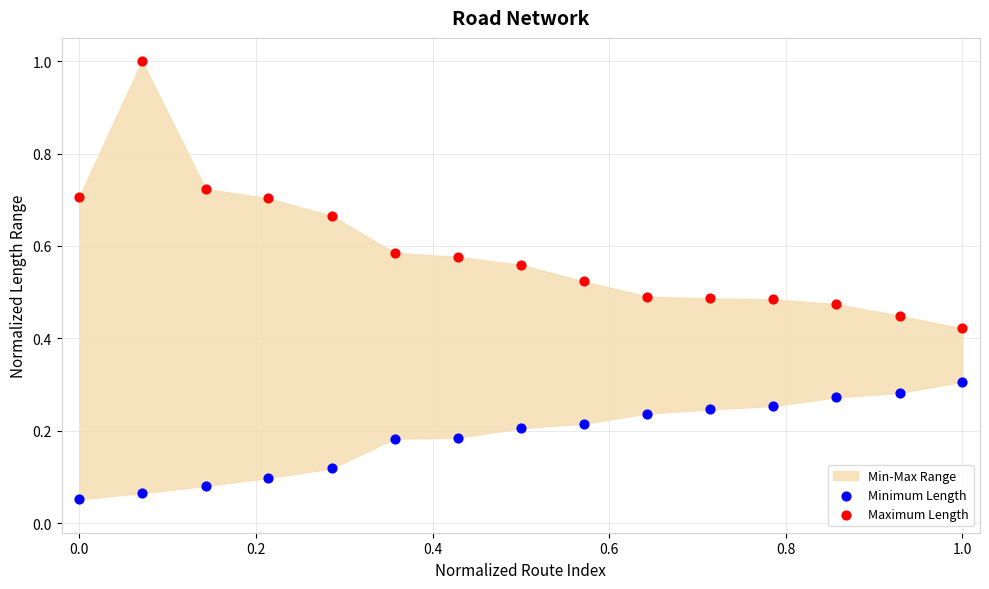

Which series has the largest Y range (max minus min)?

Maximum Length